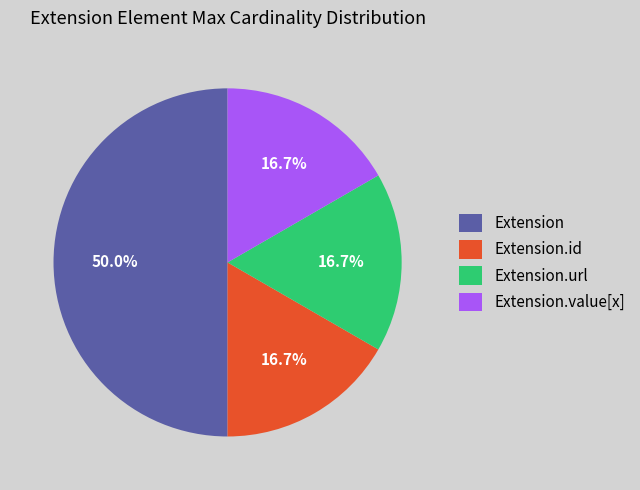

To the nearest percent, what portion does Extension.url represent?

17%